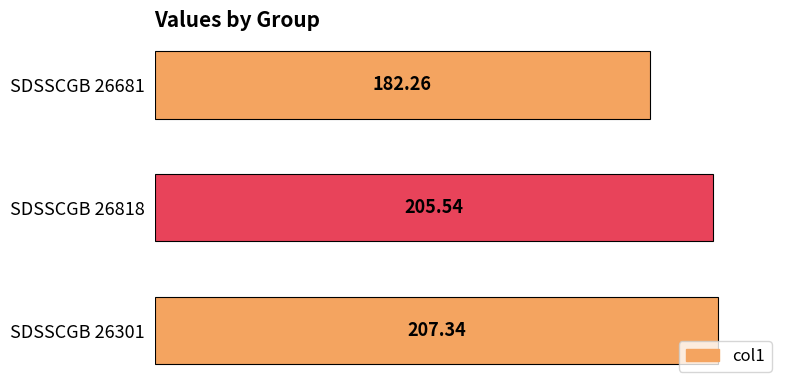

What is the average value?

198.4